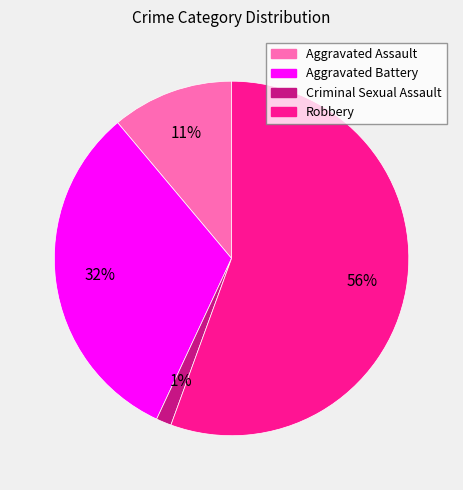

Does any single category account for the majority?

Yes